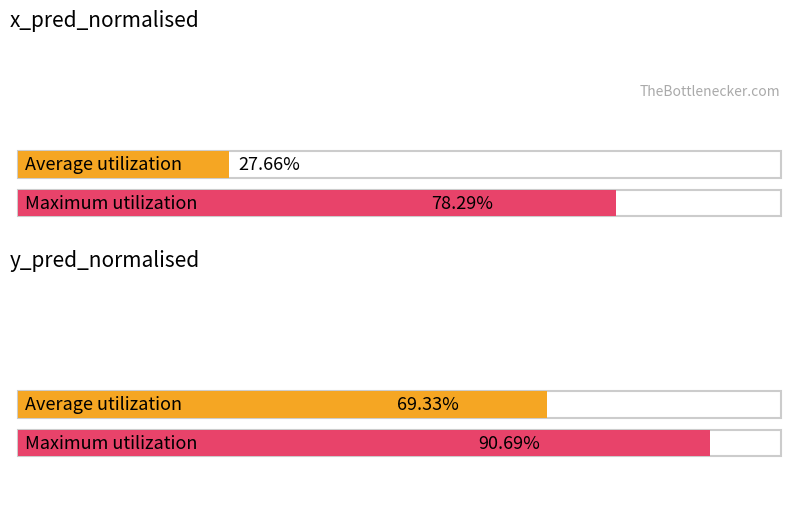

Which series changed the most between zone and 5?

Average x_pred_normalised